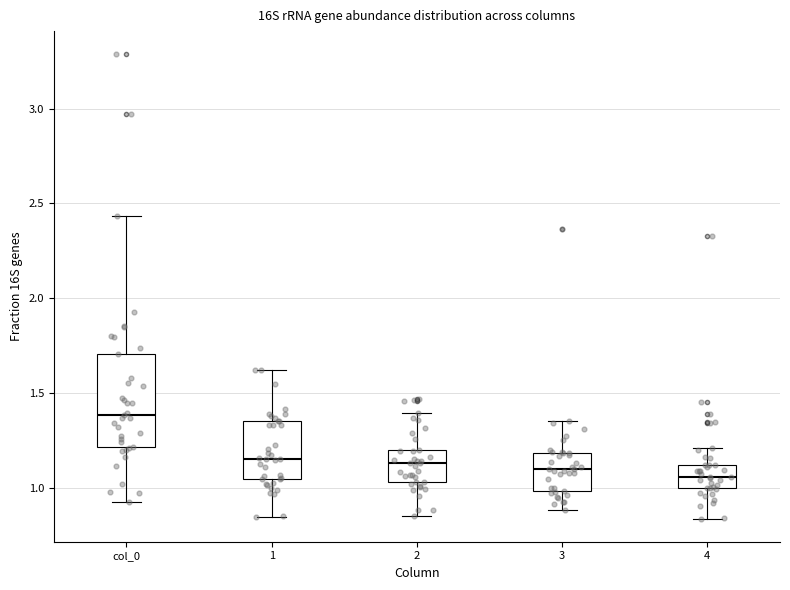

Which box's median line is the highest?

col_0